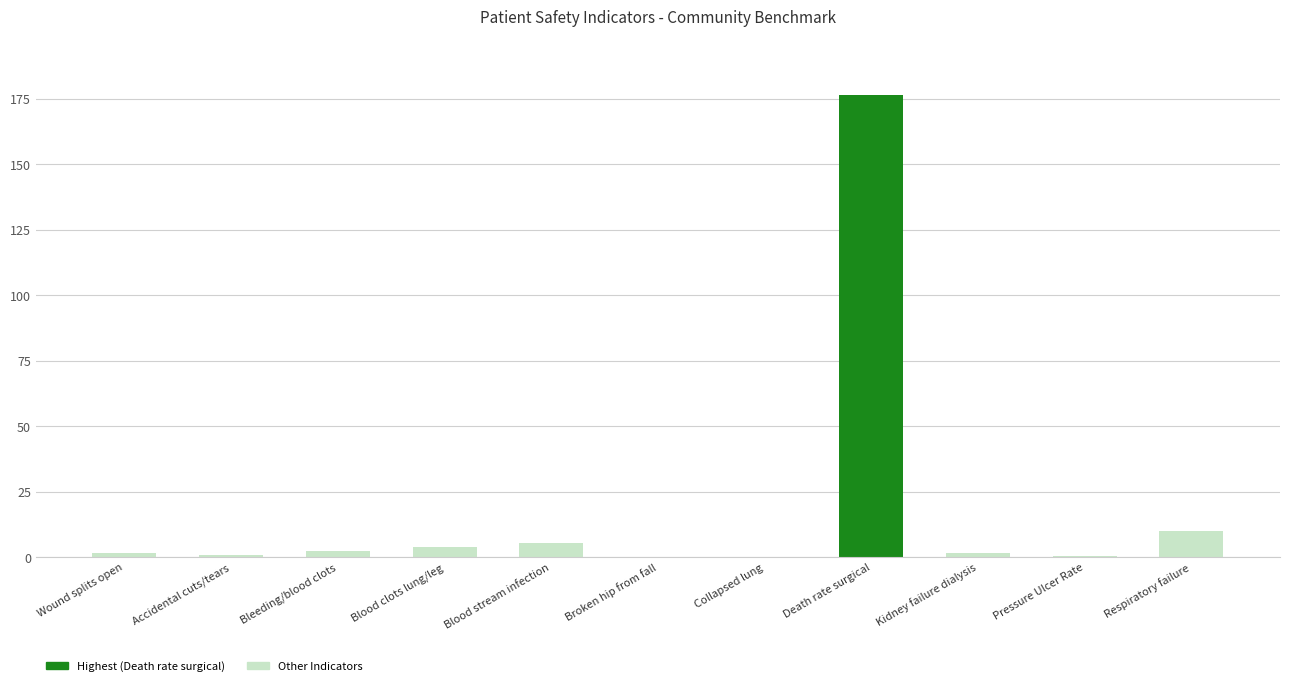

How many categories are shown in the chart?

11